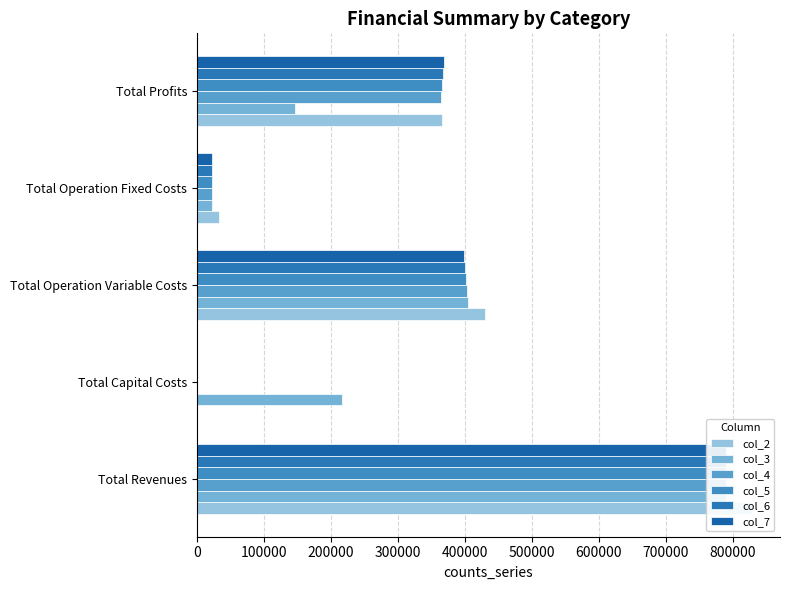

How many data points in col_6 are less than 367356?

2